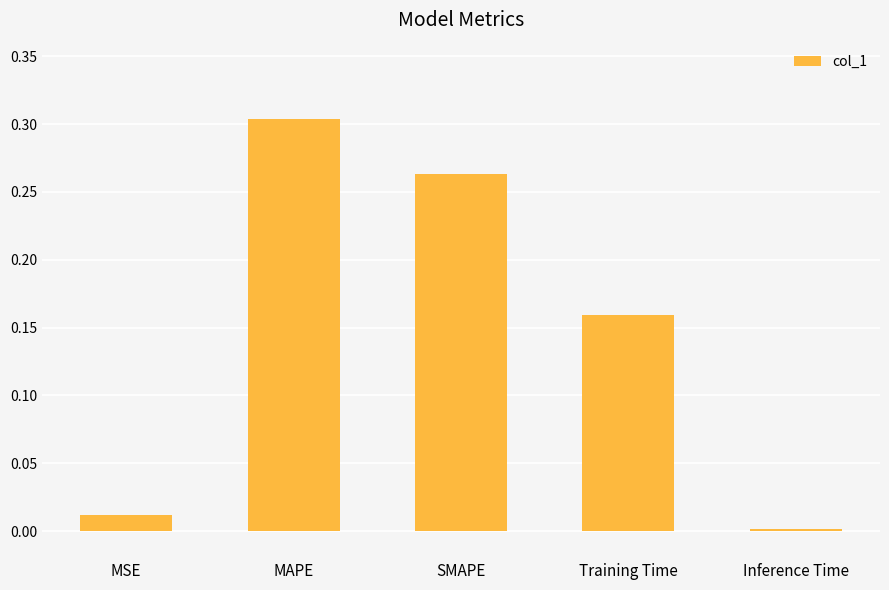

Rank the categories by value from highest to lowest.

MAPE, SMAPE, Training Time, MSE, Inference Time